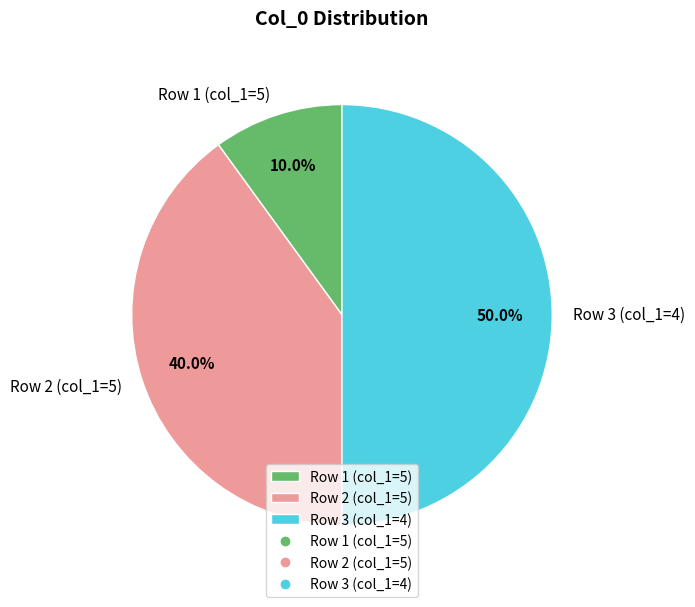

Which category has the biggest portion of the pie?

Row 3 (col_1=4)